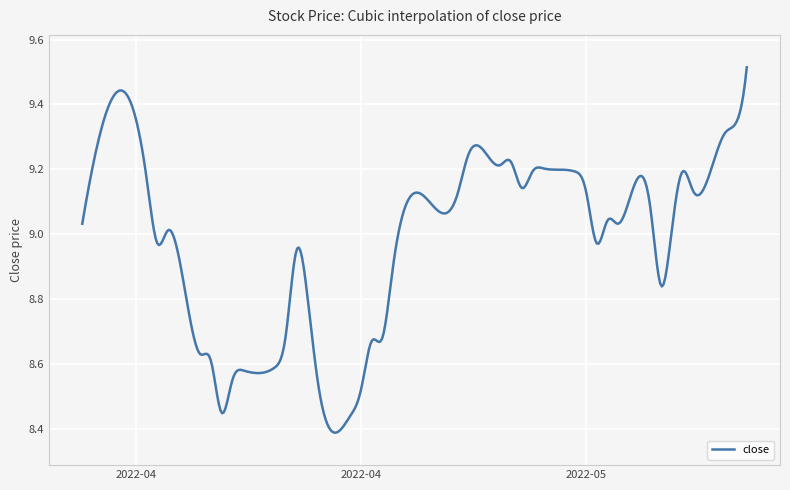

What is the difference between the maximum and minimum values?

1.1